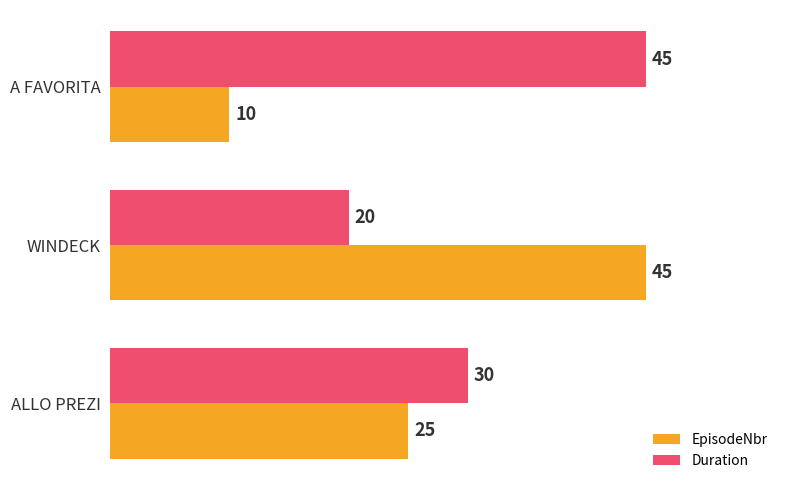

At which category is the sum across all series the highest?

WINDECK